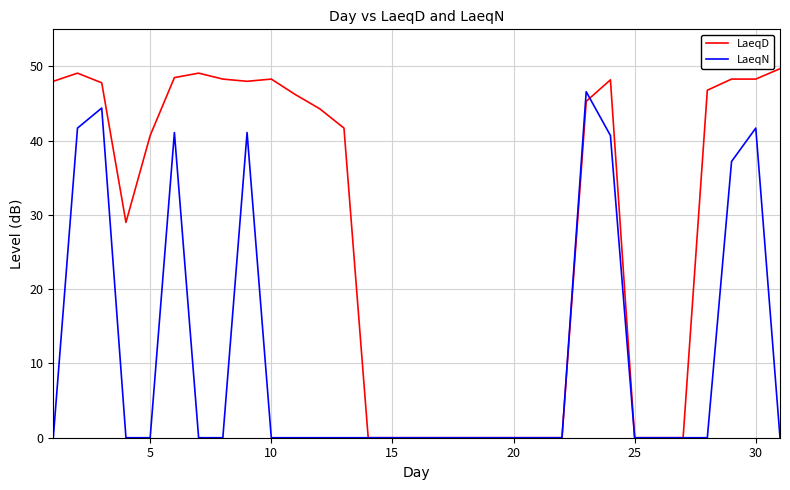

What is the maximum value shown in the chart?

49.7